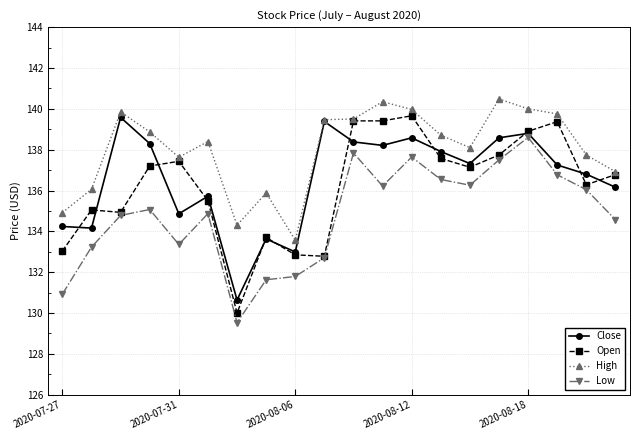

What is the highest value of the Low series?

138.6